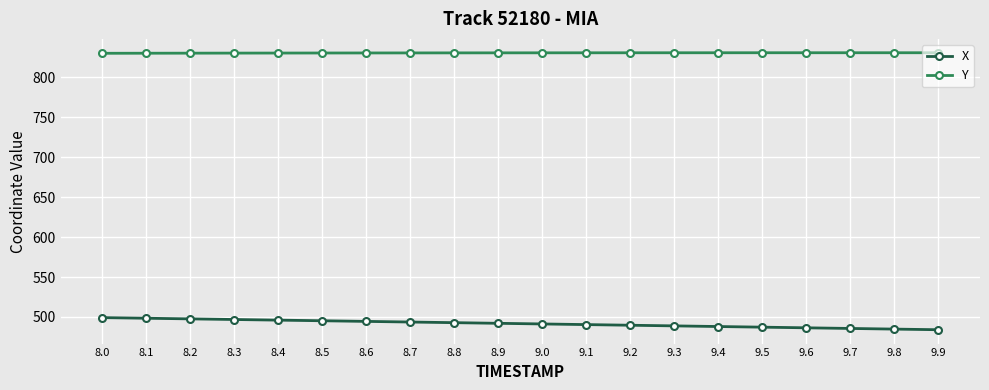

True or false: Y and X intersect in this chart.

False